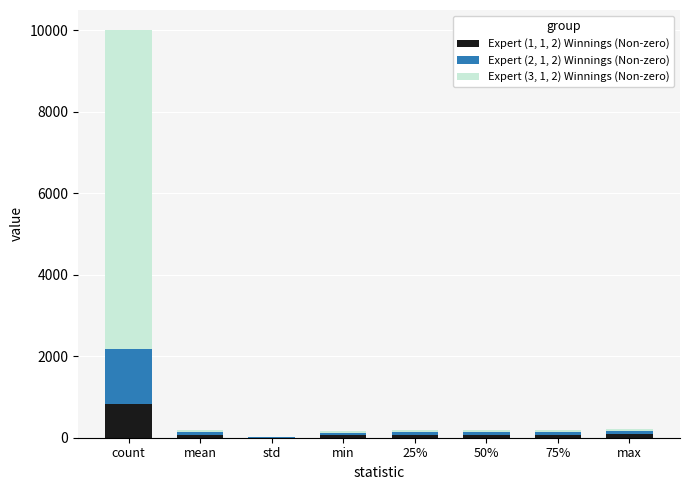

Are the bars grouped side by side (vs. stacked)?

No